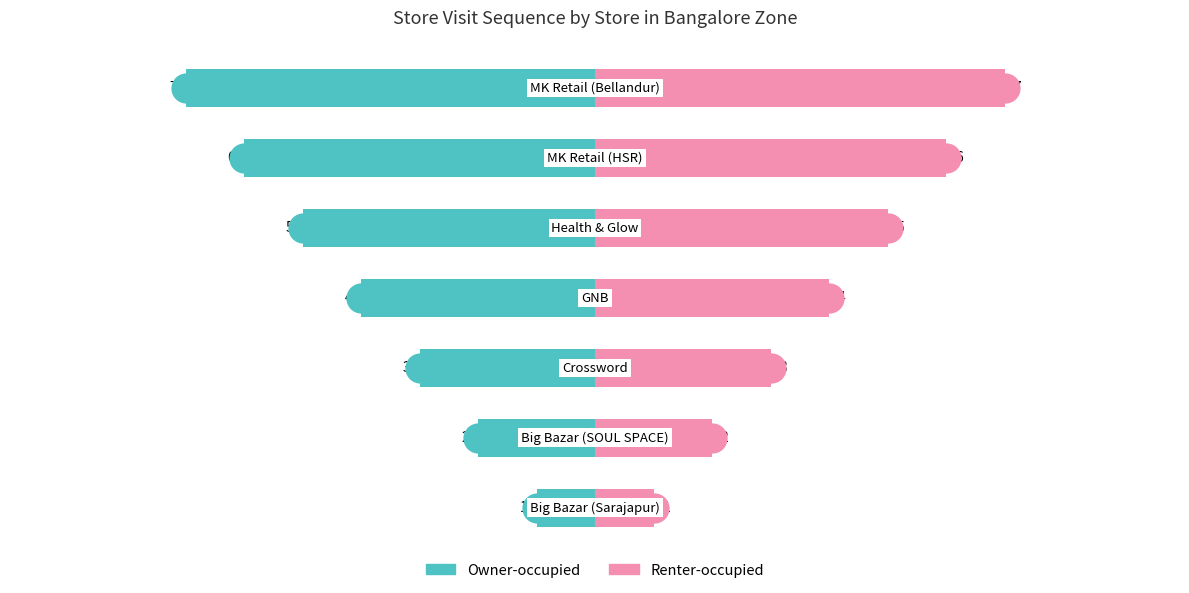

Reading right to left, list all the values displayed in this chart.

Owner-occupied: -7	-6	-5	-4	-3	-2	-1
Renter-occupied: 7	6	5	4	3	2	1